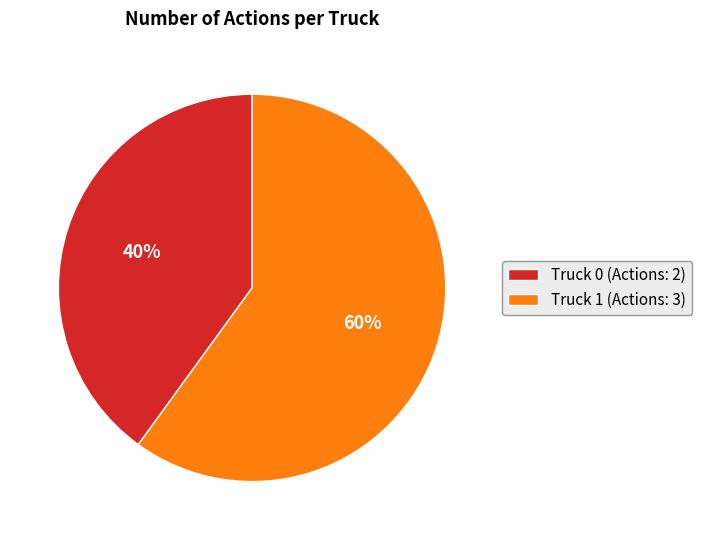

To the nearest percent, what is the difference between the Truck 0 and Truck 1 slice percentages?

20%